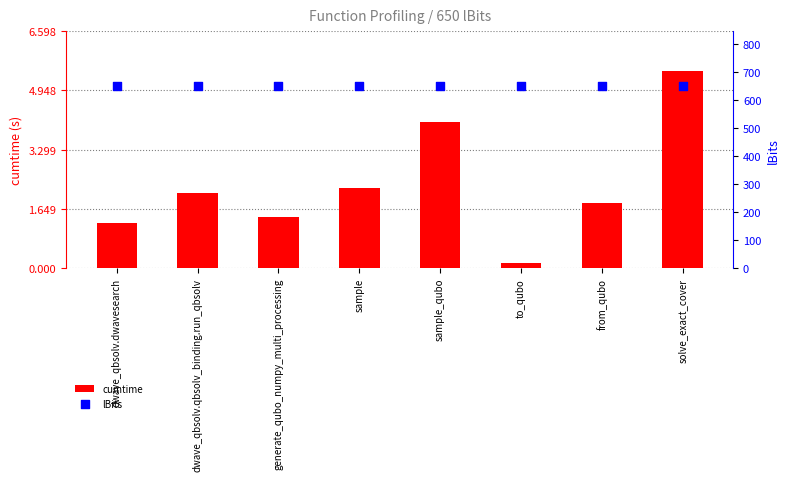

What is the total value across all series at solve_exact_cover?

655.5